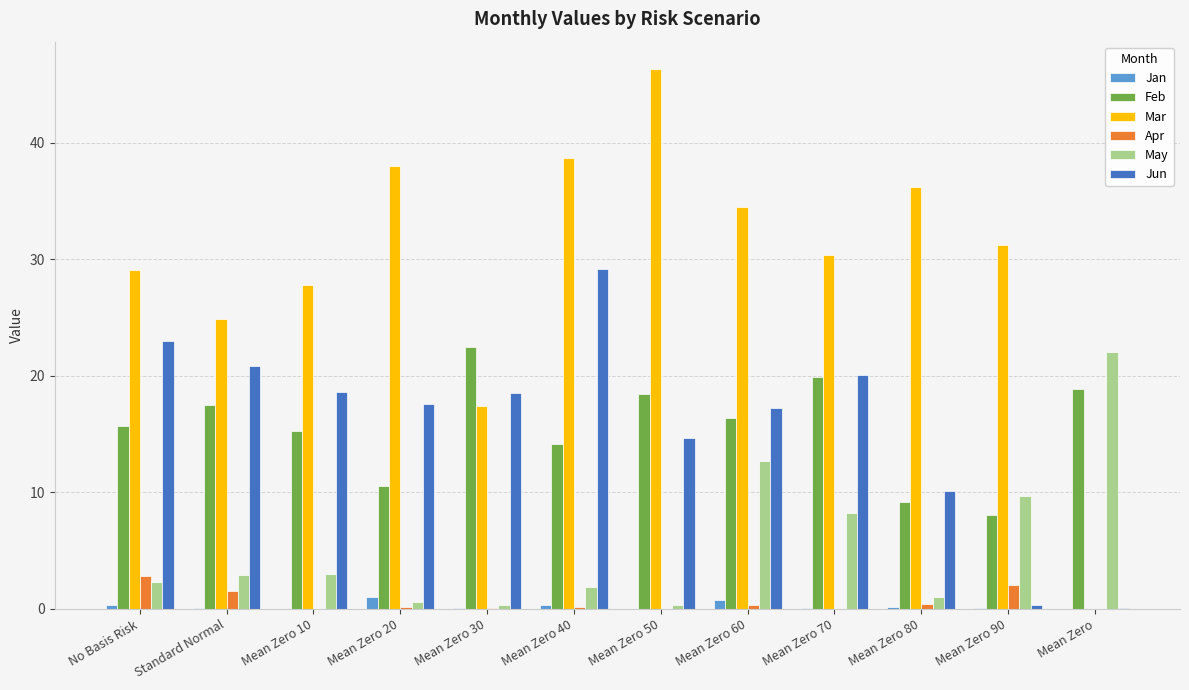

True or false: Feb has a value of 5.6 at Mean Zero 20.

False